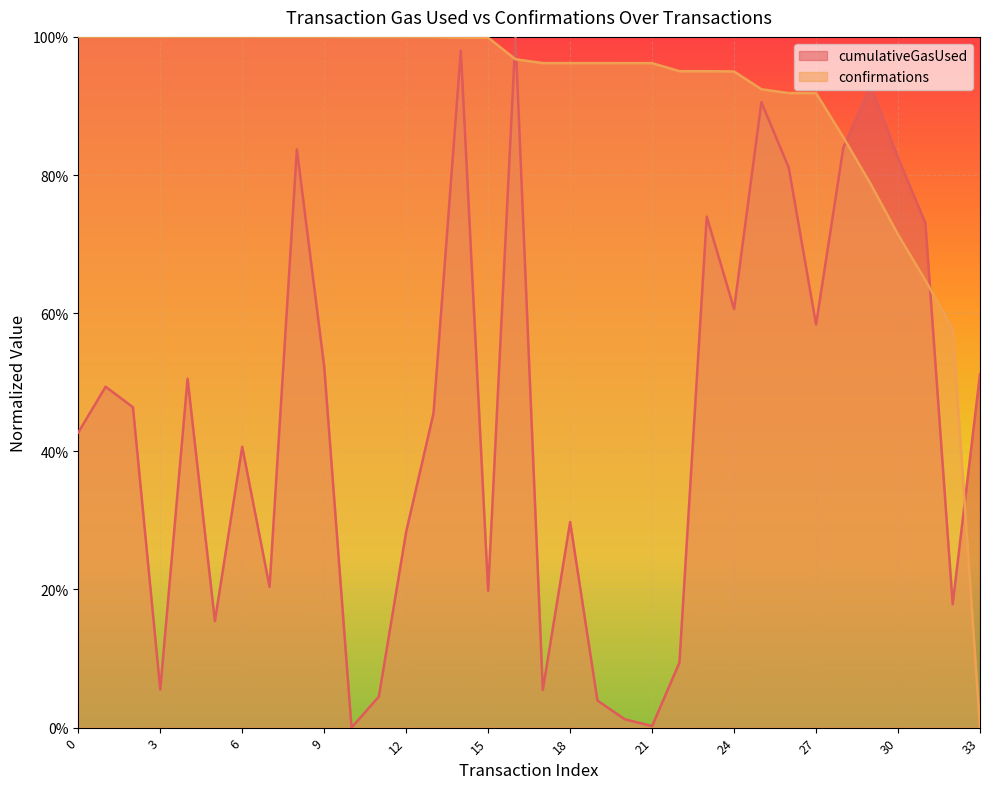

Does the chart display data point markers on the line(s)?

No